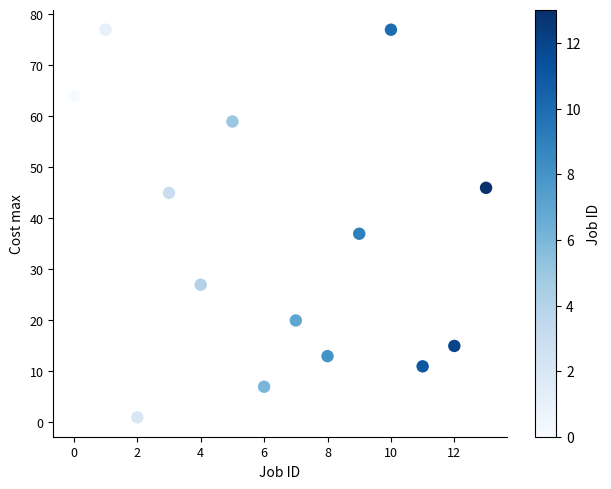

What is the range of Y values (max minus min)?

76